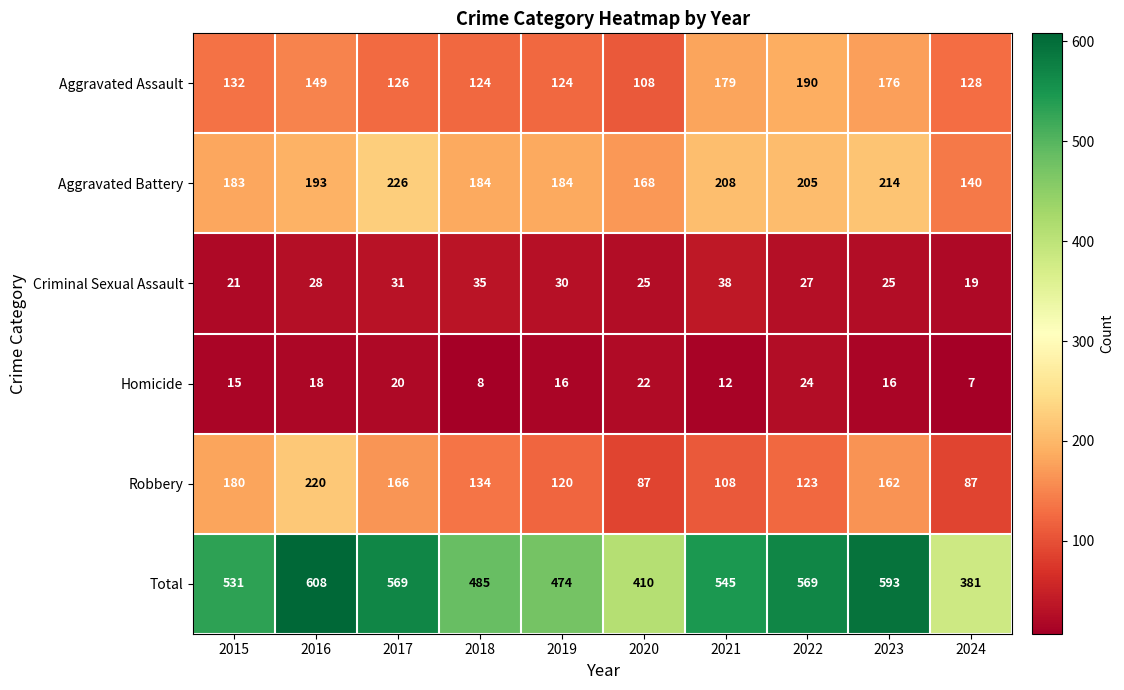

How many data points in Homicide are less than 16?

4